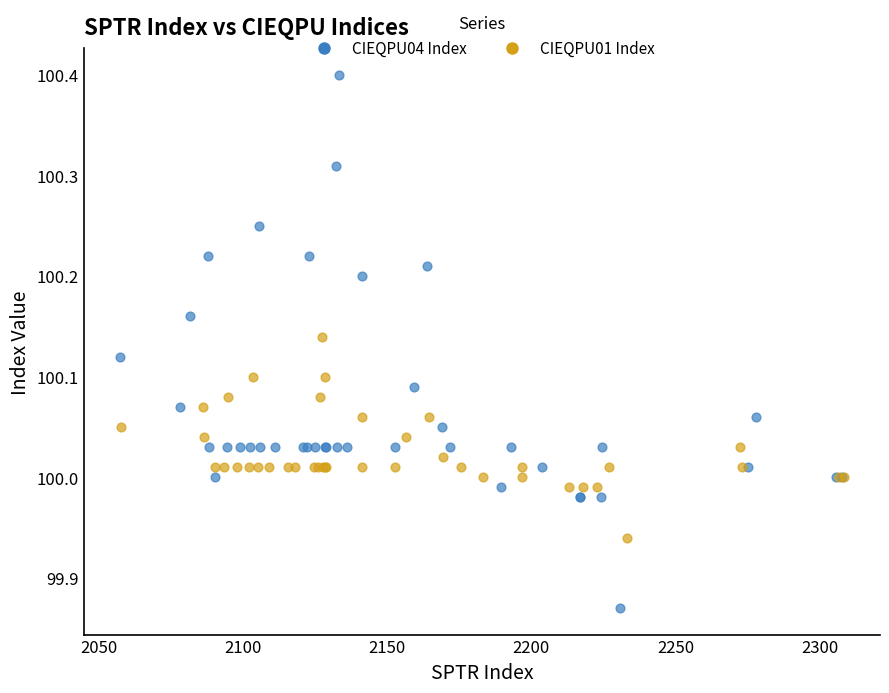

Which series reaches the minimum Y coordinate?

CIEQPU04 Index